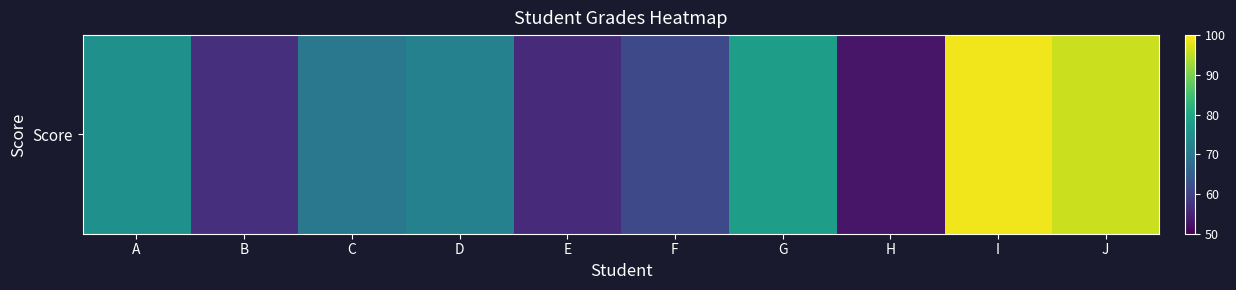

Rank the categories by value from highest to lowest.

I, J, G, A, D, C, F, B, E, H